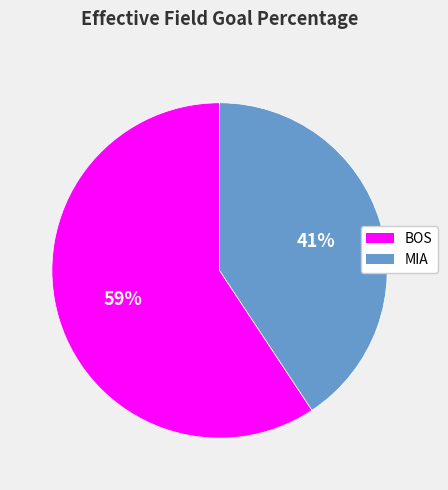

Does BOS account for over 50% of the chart?

Yes